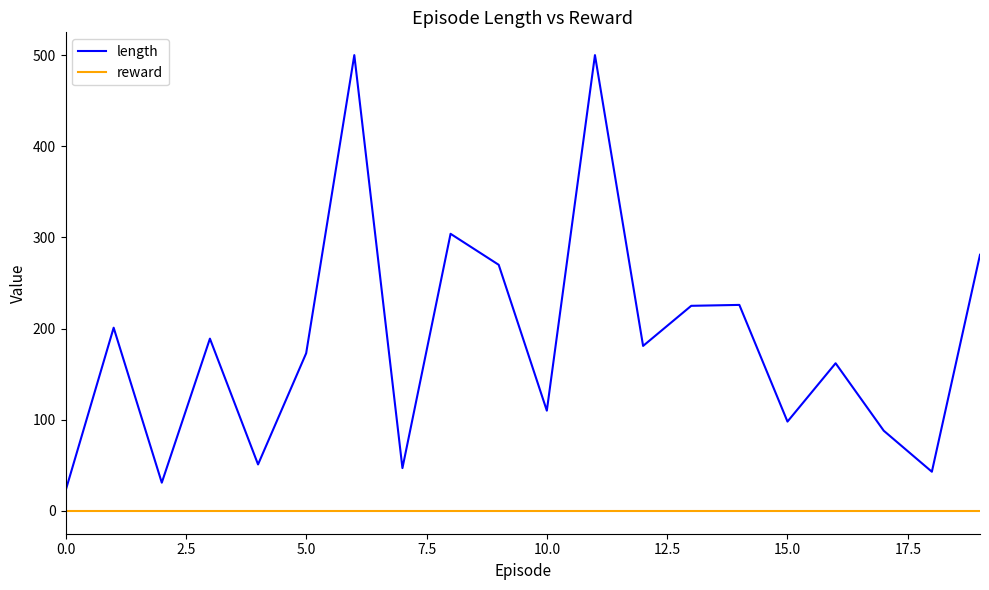

What is the highest value of the length series?

500